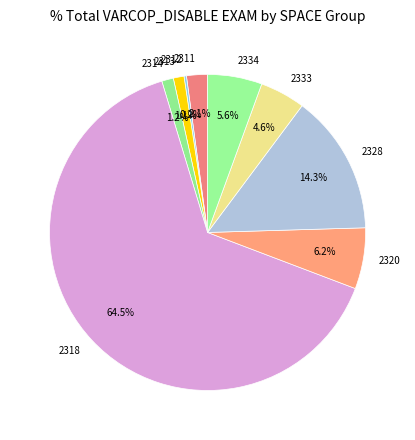

Between 2311 and 2328, which is larger?

2328